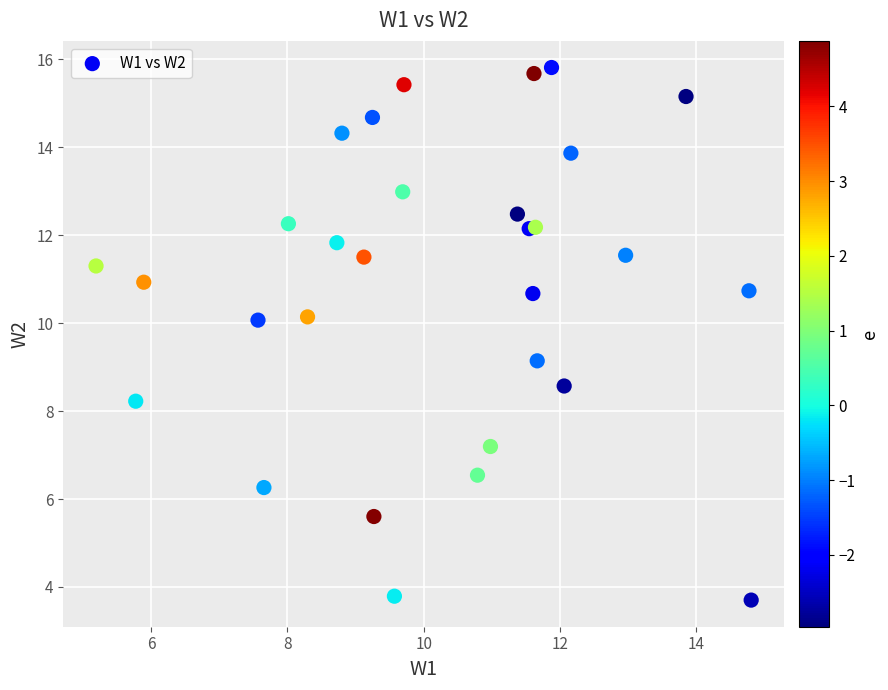

What Y value in the scatter plot is closest to 9?

9.1